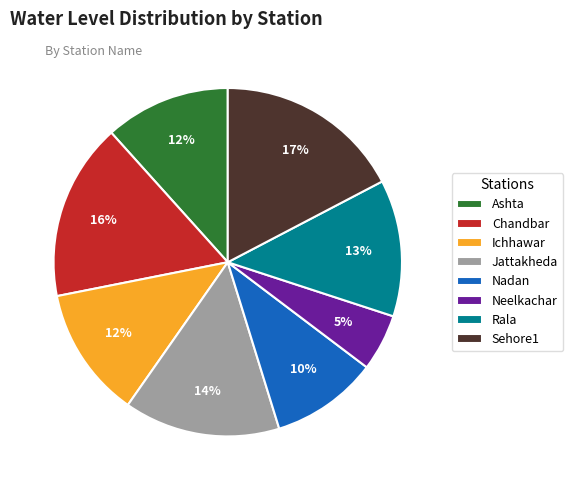

How many segments does this pie chart have?

8